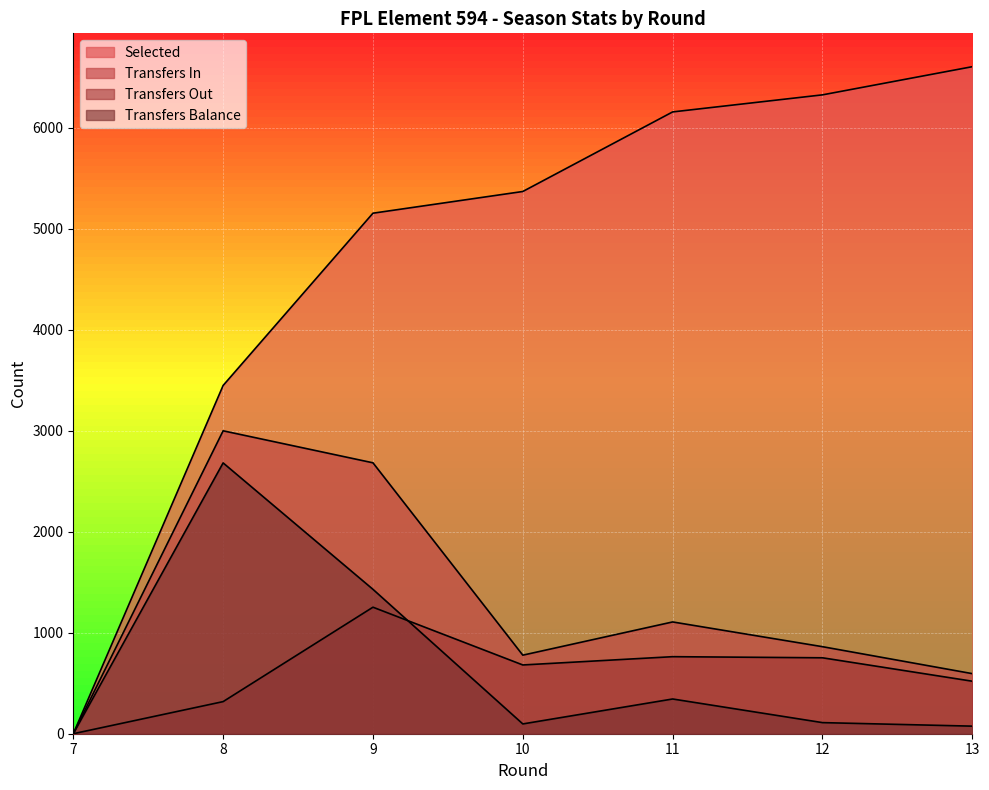

Which category has the lowest value in the transfers_out series?

7